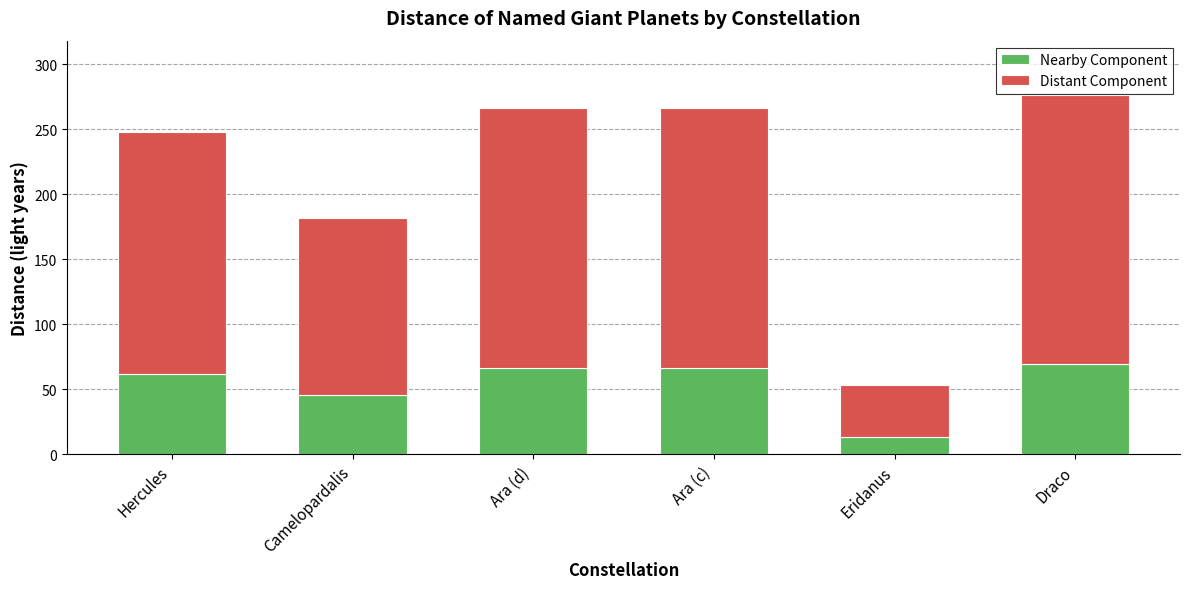

What is the maximum value for Nearby Component?

69.1